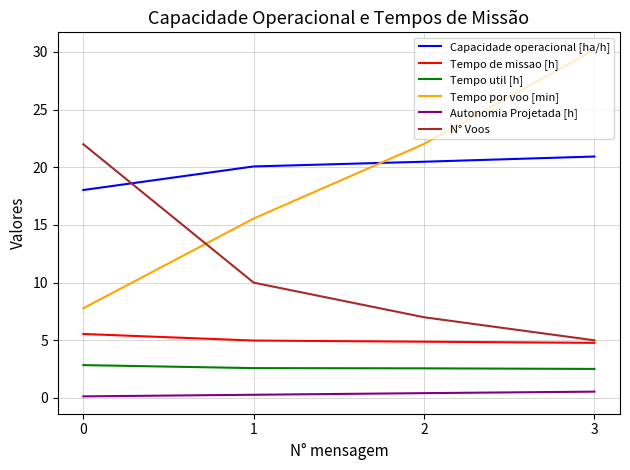

Which series has the widest spread of values?

Tempo por voo [min]